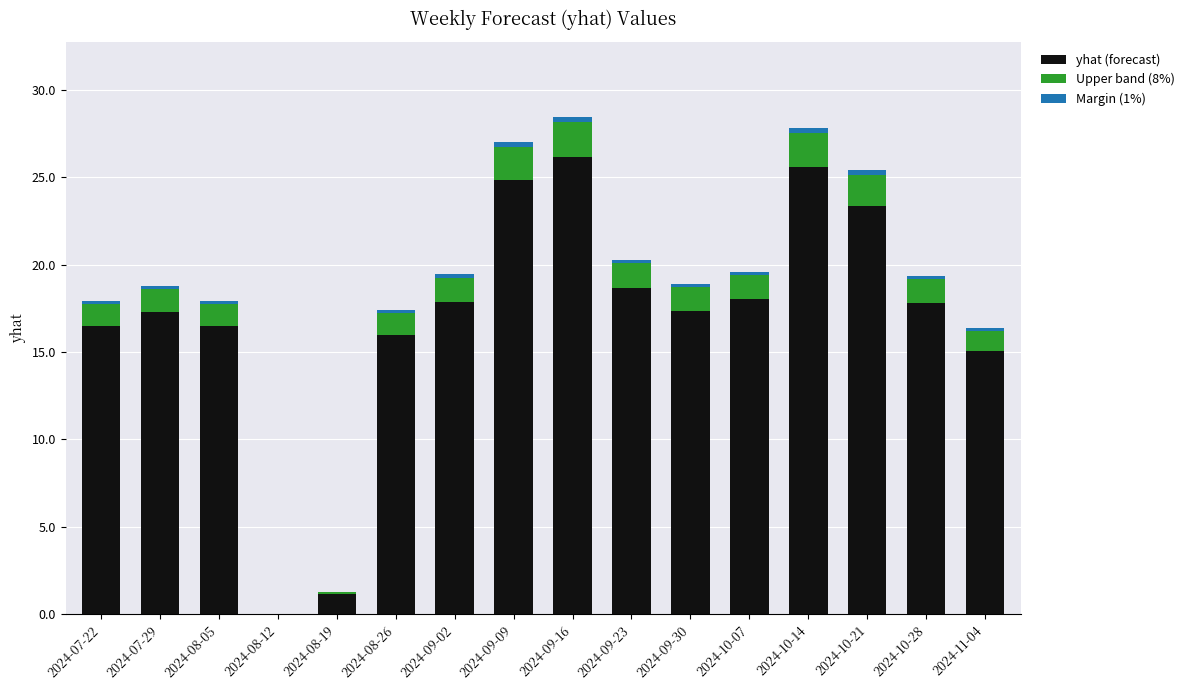

What position from the right is 2024-07-22?

16